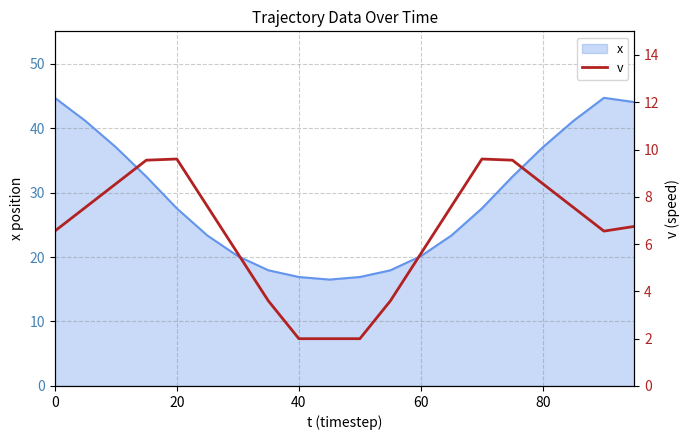

The value of x at 80 is 37.0. True or false?

True